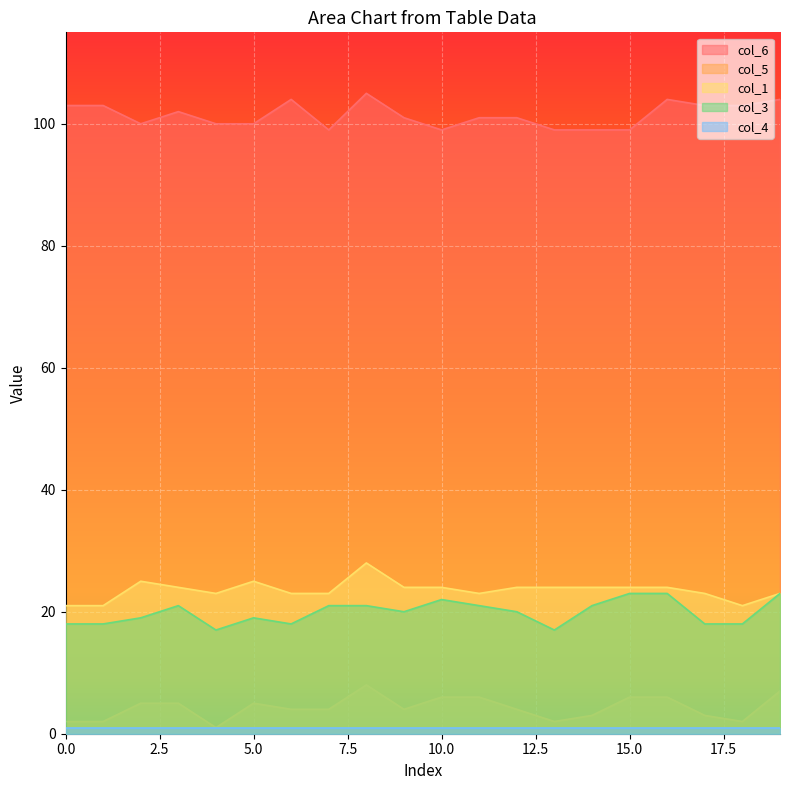

How many values in the col_1 series exceed 24?

3